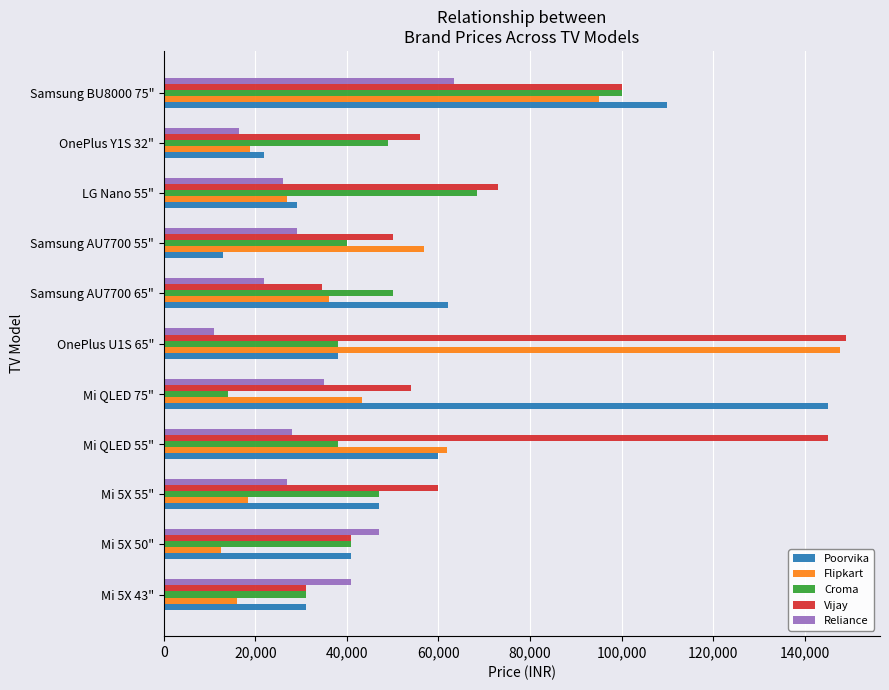

What is the minimum value shown in the chart?

10990